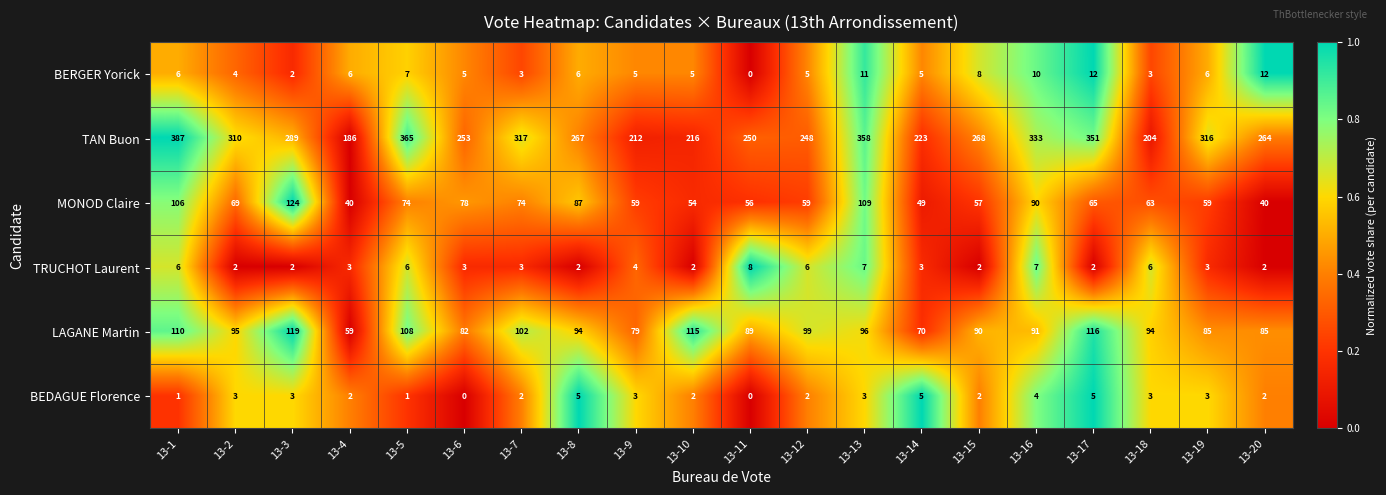

What is the difference between the TRUCHOT Laurent values at 13-11 and 13-15?

6